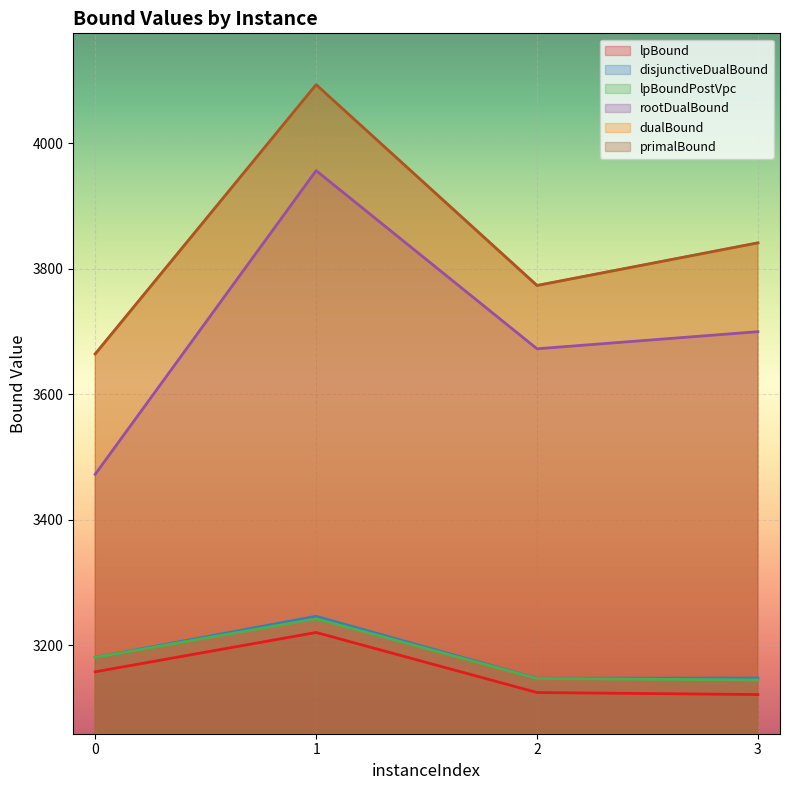

What is the difference between the rootDualBound values at 1 and 3?

256.7